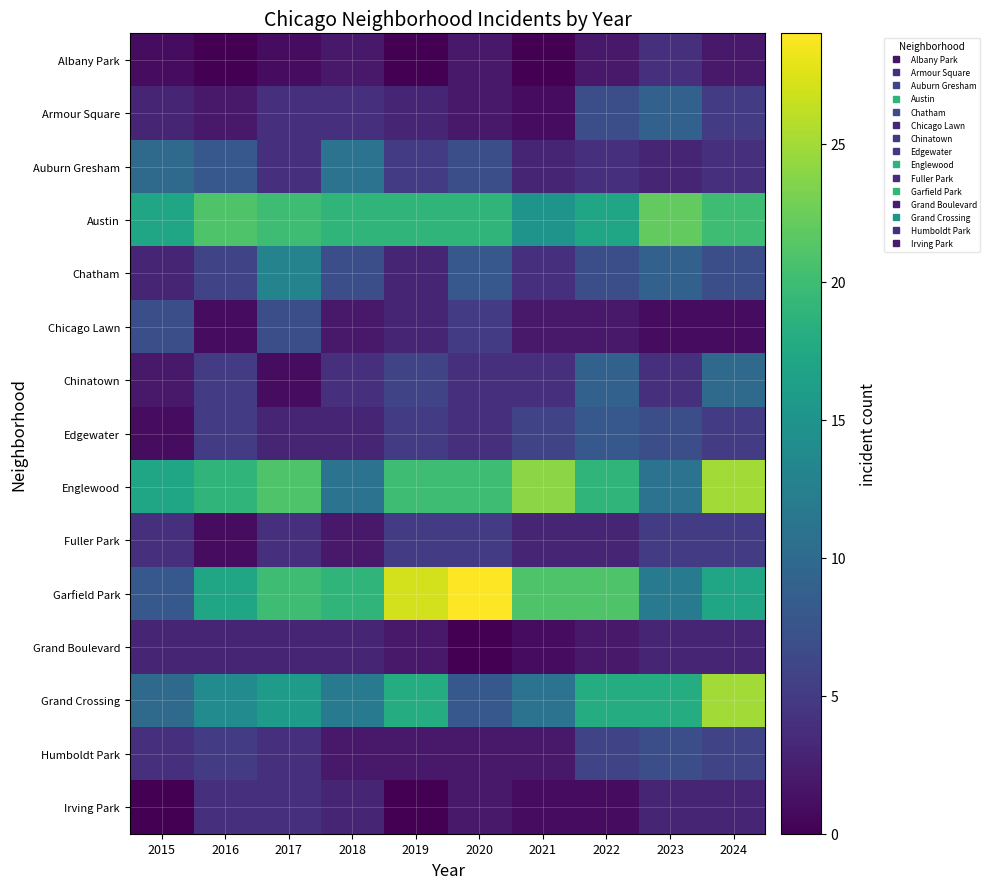

Reading left to right, what are all the values shown in this chart?

Albany Park: 2015=1	2016=0	2017=1	2018=2	2019=0	2020=2	2021=0	2022=2	2023=4	2024=2
Armour Square: 2015=3	2016=2	2017=4	2018=4	2019=3	2020=2	2021=1	2022=7	2023=9	2024=5
Auburn Gresham: 2015=10	2016=8	2017=4	2018=11	2019=5	2020=7	2021=3	2022=4	2023=3	2024=4
Austin: 2015=17	2016=21	2017=20	2018=19	2019=19	2020=19	2021=15	2022=17	2023=22	2024=20
Chatham: 2015=3	2016=6	2017=13	2018=7	2019=3	2020=8	2021=4	2022=7	2023=9	2024=7
Chicago Lawn: 2015=7	2016=1	2017=7	2018=2	2019=3	2020=5	2021=2	2022=2	2023=1	2024=1
Chinatown: 2015=2	2016=5	2017=1	2018=4	2019=6	2020=4	2021=4	2022=9	2023=4	2024=10
Edgewater: 2015=1	2016=5	2017=3	2018=3	2019=5	2020=4	2021=6	2022=8	2023=7	2024=5
Englewood: 2015=17	2016=19	2017=21	2018=11	2019=20	2020=20	2021=24	2022=19	2023=11	2024=25
Fuller Park: 2015=4	2016=1	2017=4	2018=2	2019=5	2020=5	2021=3	2022=3	2023=5	2024=5
Garfield Park: 2015=8	2016=17	2017=20	2018=19	2019=27	2020=29	2021=21	2022=21	2023=12	2024=17
Grand Boulevard: 2015=3	2016=3	2017=3	2018=3	2019=2	2020=0	2021=1	2022=2	2023=3	2024=3
Grand Crossing: 2015=10	2016=14	2017=16	2018=12	2019=18	2020=8	2021=11	2022=18	2023=18	2024=25
Humboldt Park: 2015=4	2016=5	2017=4	2018=2	2019=2	2020=2	2021=2	2022=6	2023=7	2024=6
Irving Park: 2015=0	2016=4	2017=4	2018=3	2019=0	2020=2	2021=1	2022=1	2023=3	2024=3